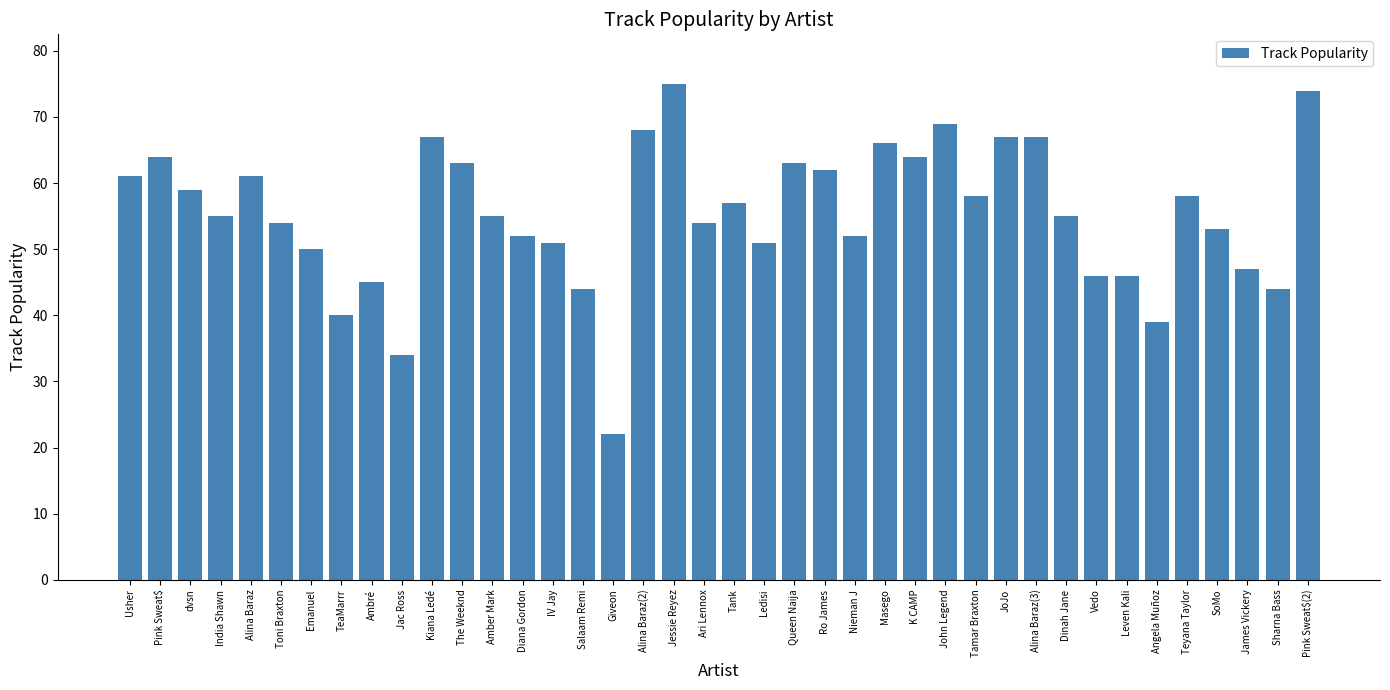

What is the label of the 10th bar from the right?

Alina Baraz(3)